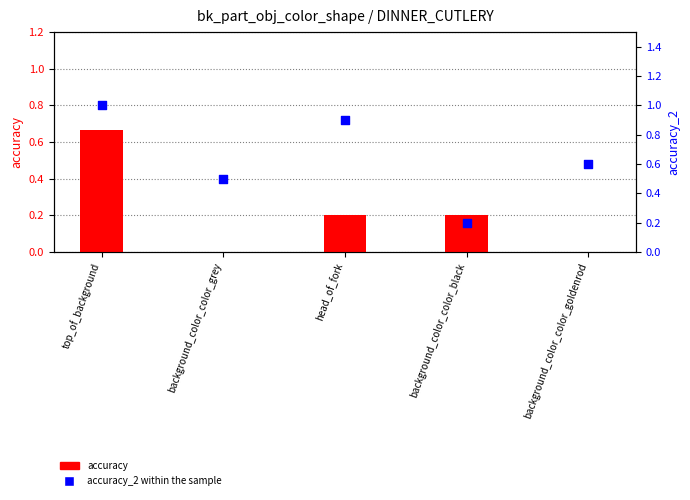

Which series has the widest spread of Y values?

accuracy_2